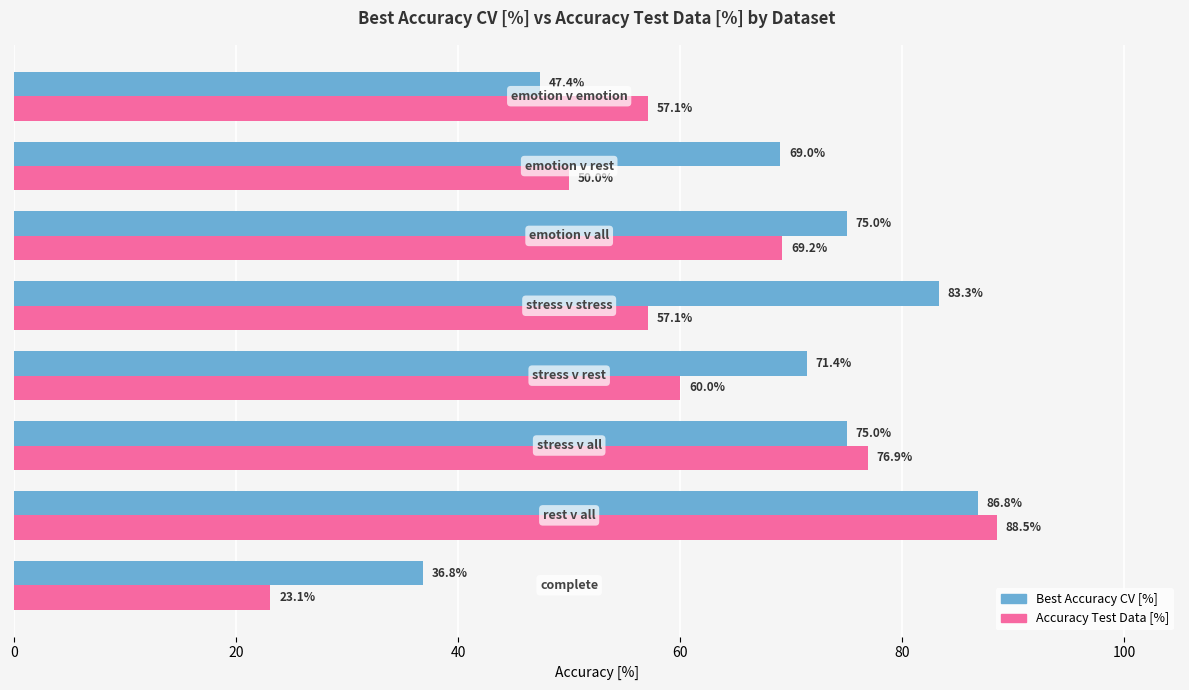

What is the maximum value shown in the chart?

88.5